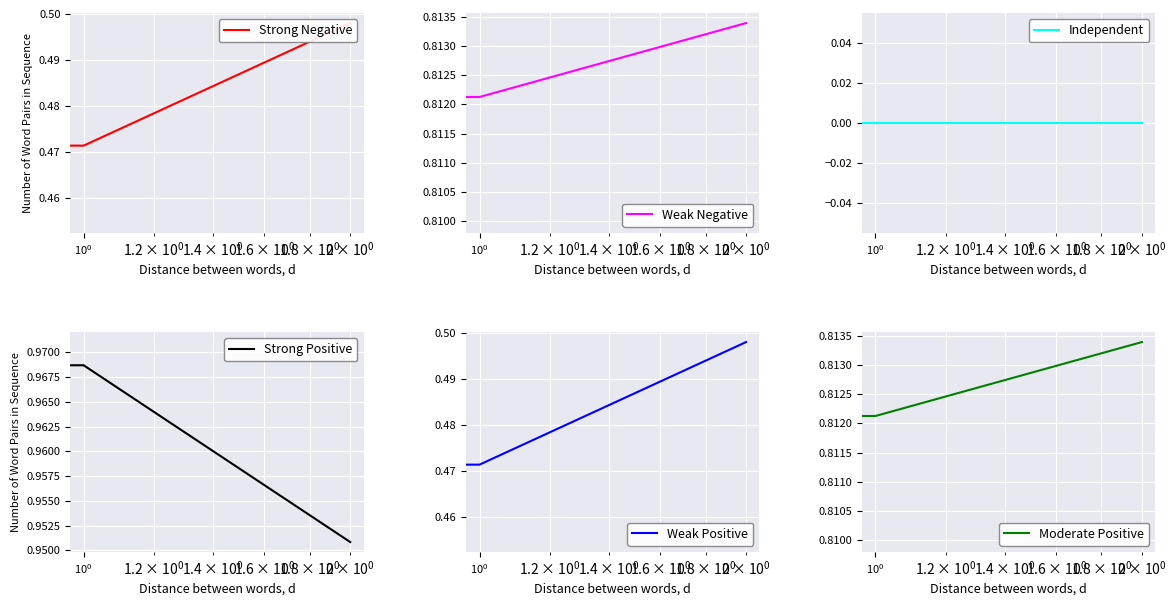

Rank the series by their maximum value, from lowest to highest.

Independent, Strong Negative, Weak Positive, Weak Negative, Moderate Positive, Strong Positive